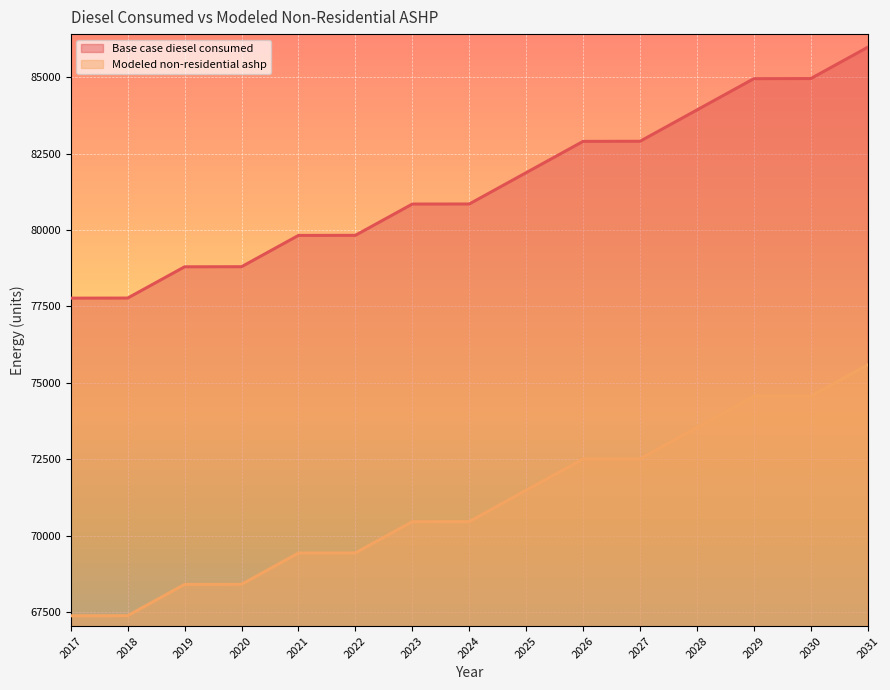

At which category is the sum across all series the highest?

2031